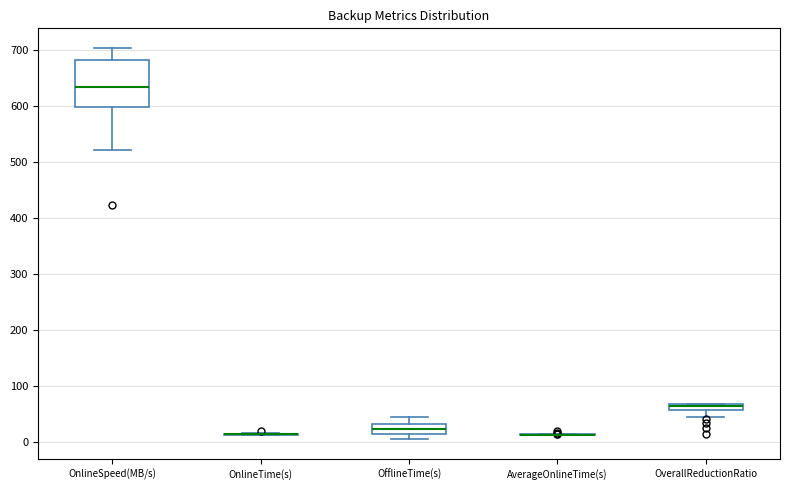

Comparing the boxes themselves (not the whiskers), which one is the tallest?

OnlineSpeed(MB/s)